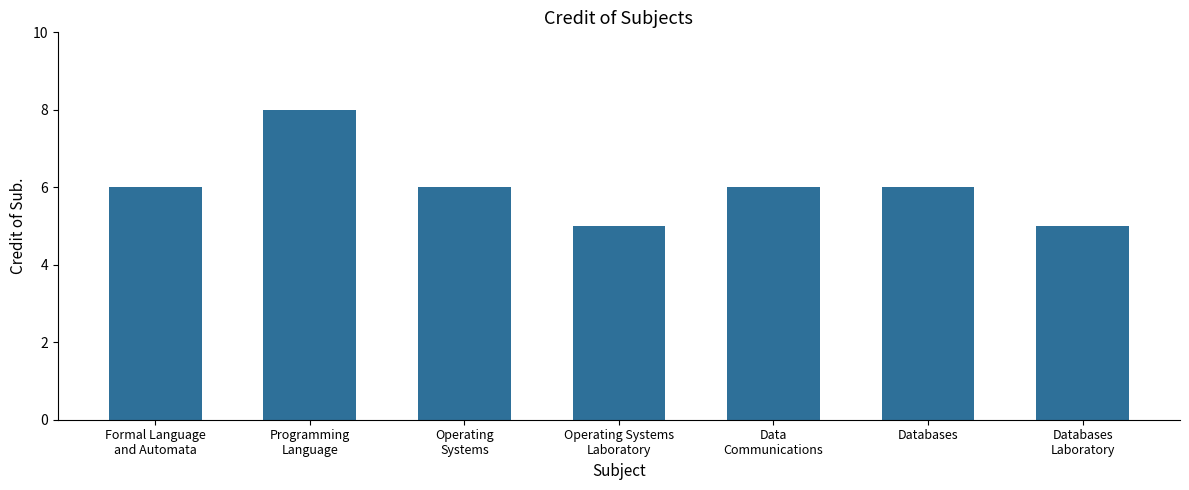

Does the chart contain stacked bars?

No